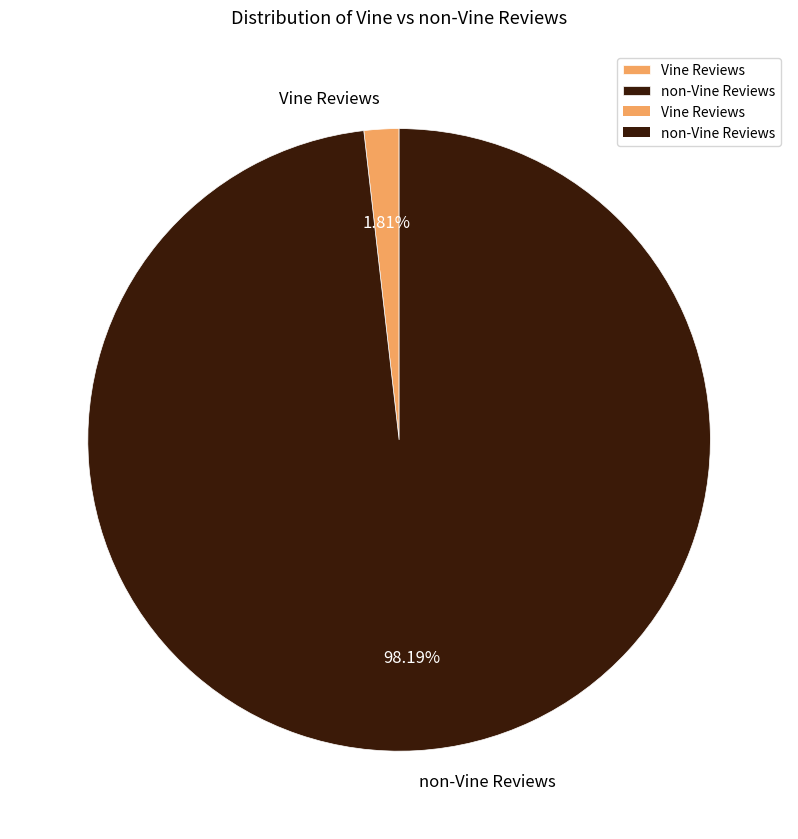

Rank the categories by value from lowest to highest.

Vine Reviews, non-Vine Reviews